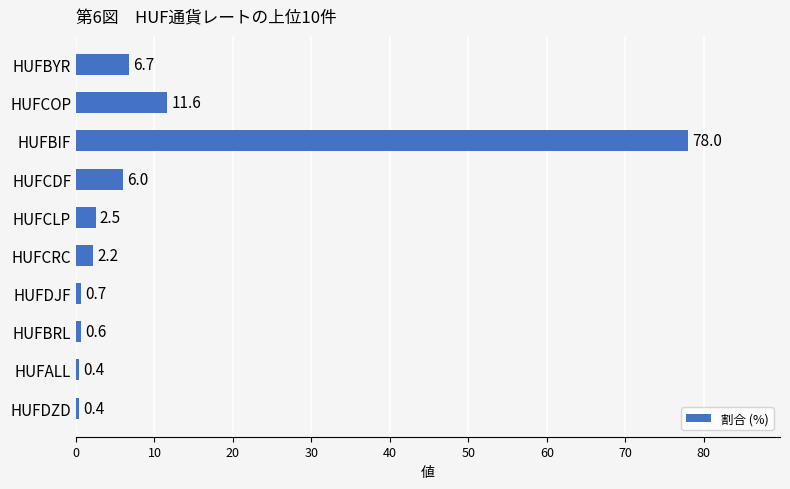

What is the difference between the second highest and second lowest values?

11.2